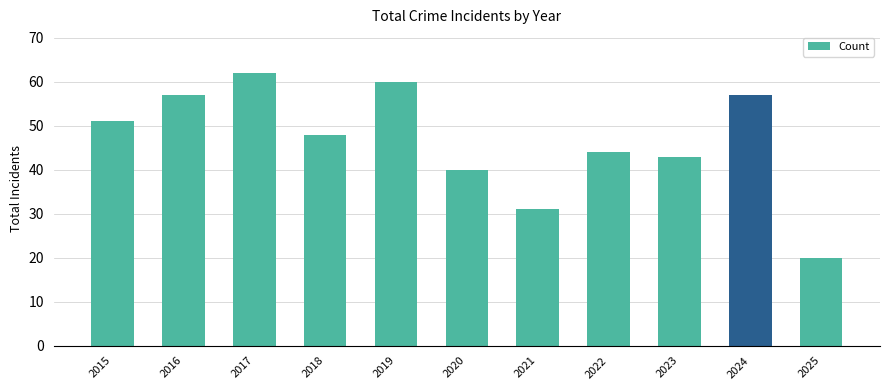

What is the change in value from 2021 to 2025?

-11